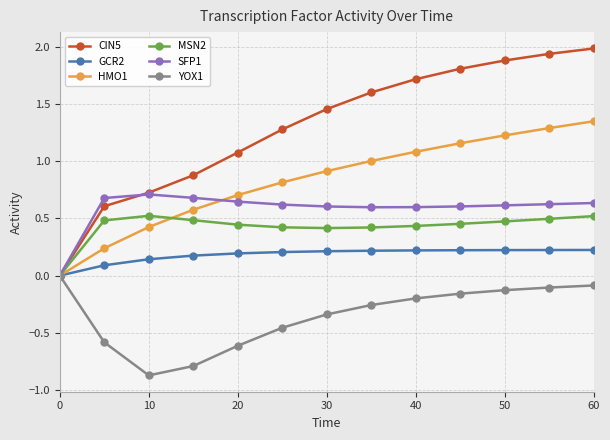

What is the greatest value displayed?

2.0